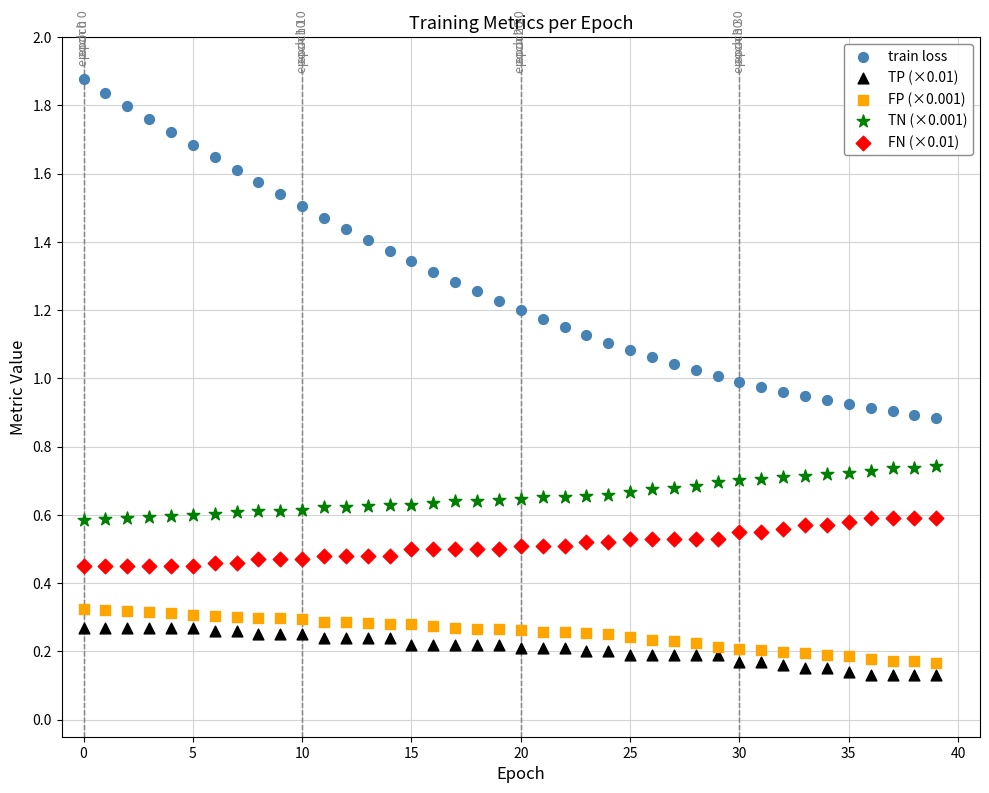

Which series contains the lowest Y value?

TP (×0.01)